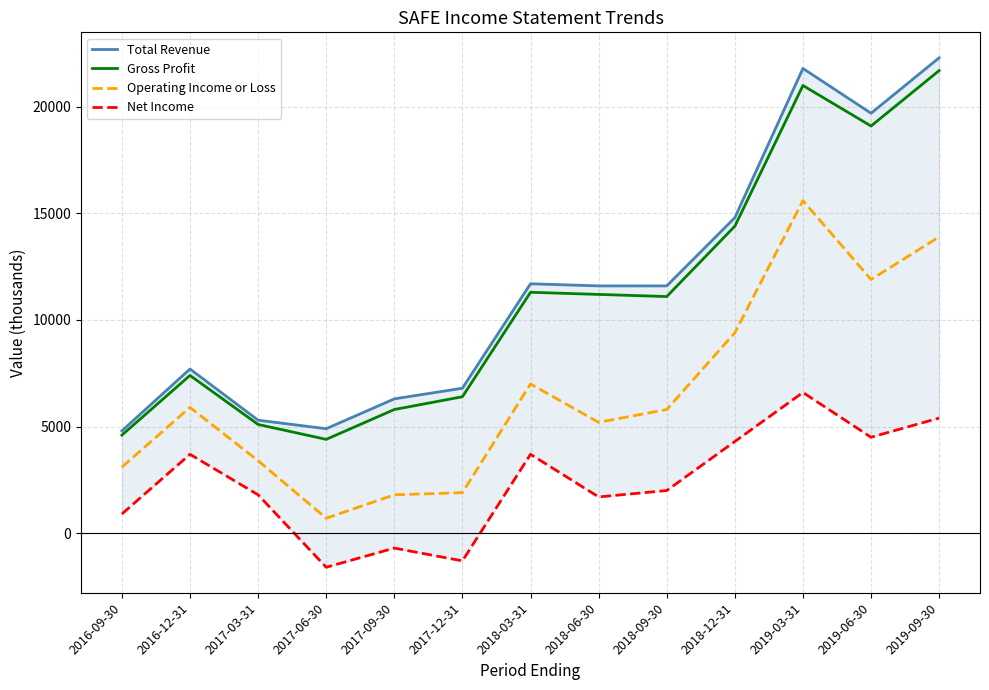

How many interior local peaks does the Gross Profit series have?

3